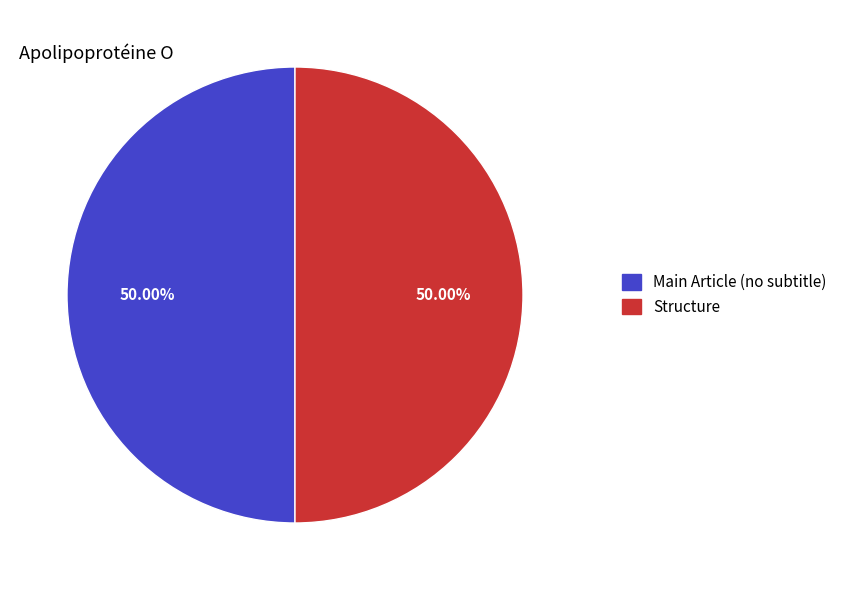

Approximately how many times larger is the value at Structure compared to Main Article (no subtitle)?

1.0